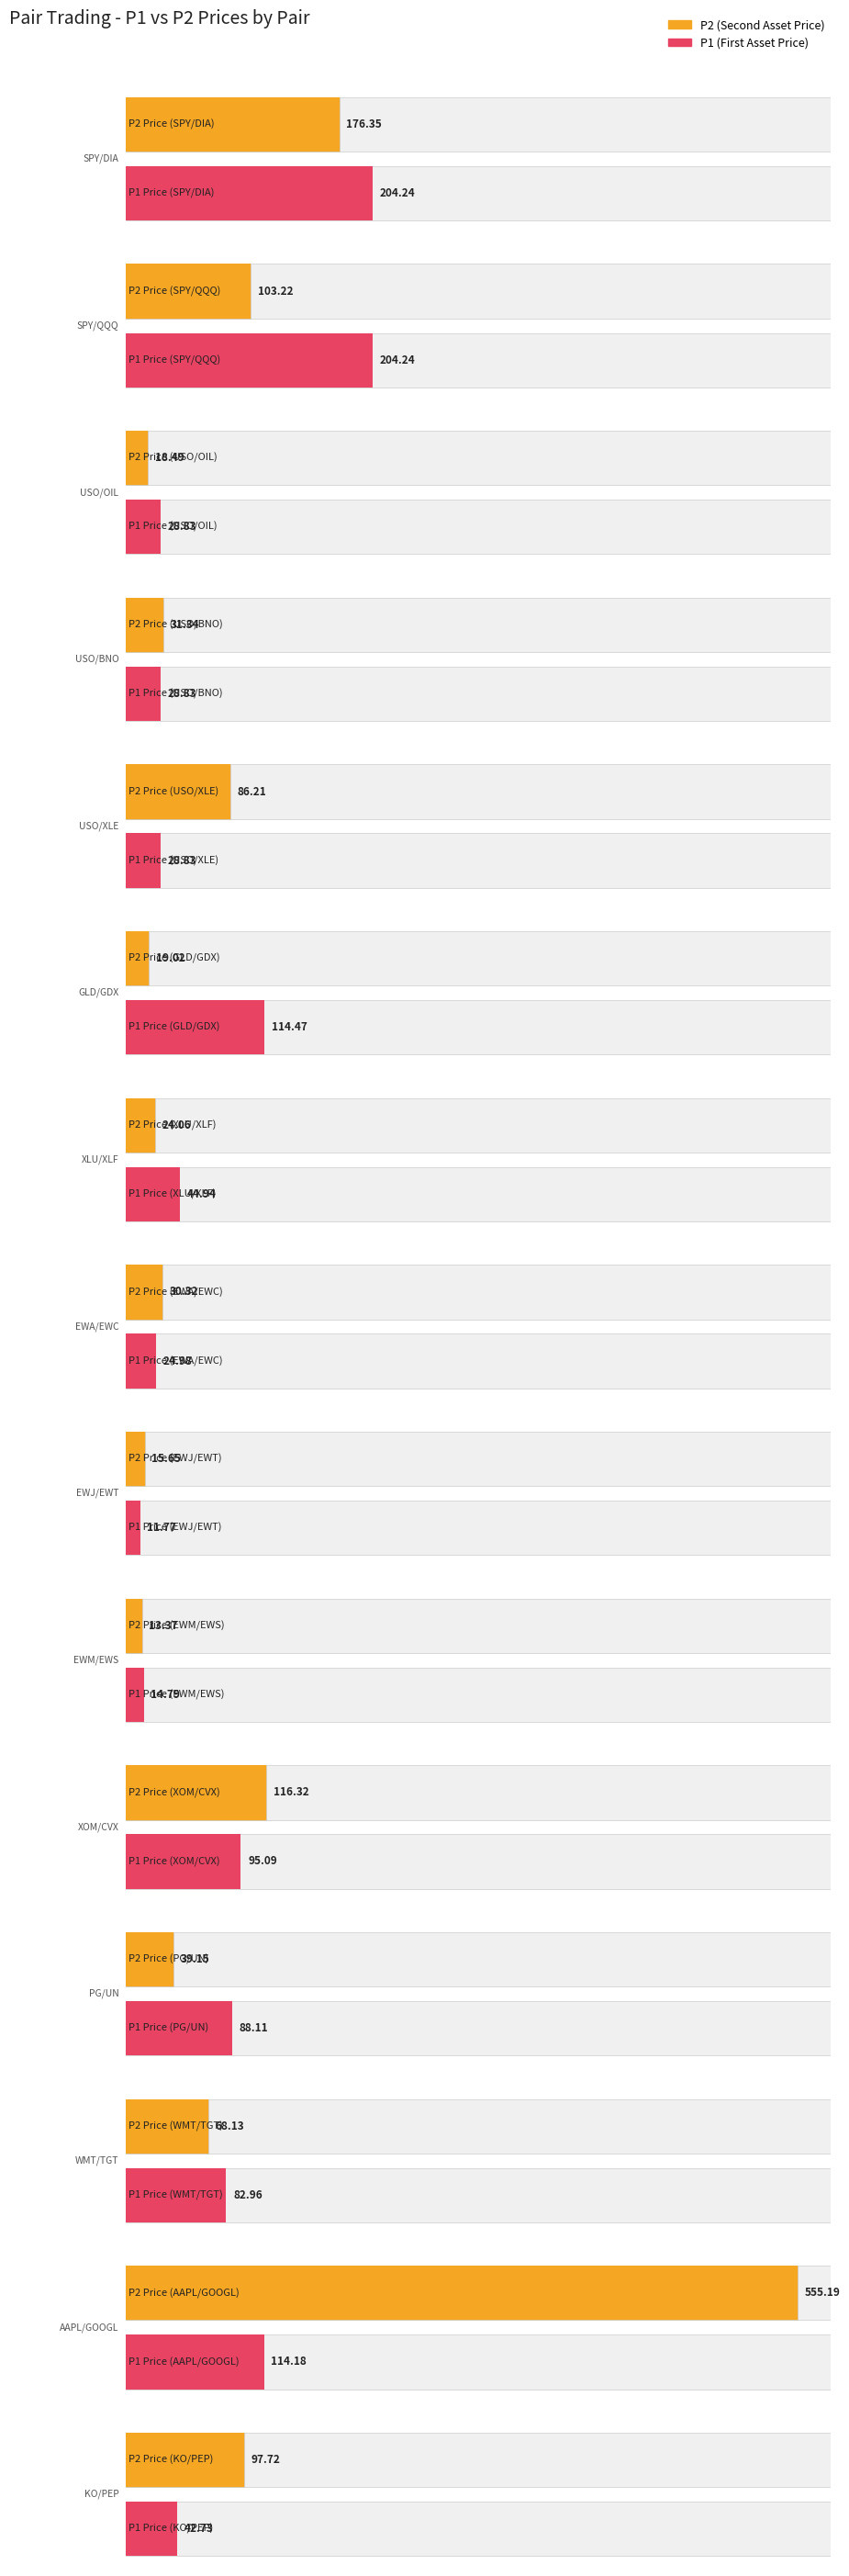

Is it true that Average utilization equals 45.2 at Stock Pairs?

False